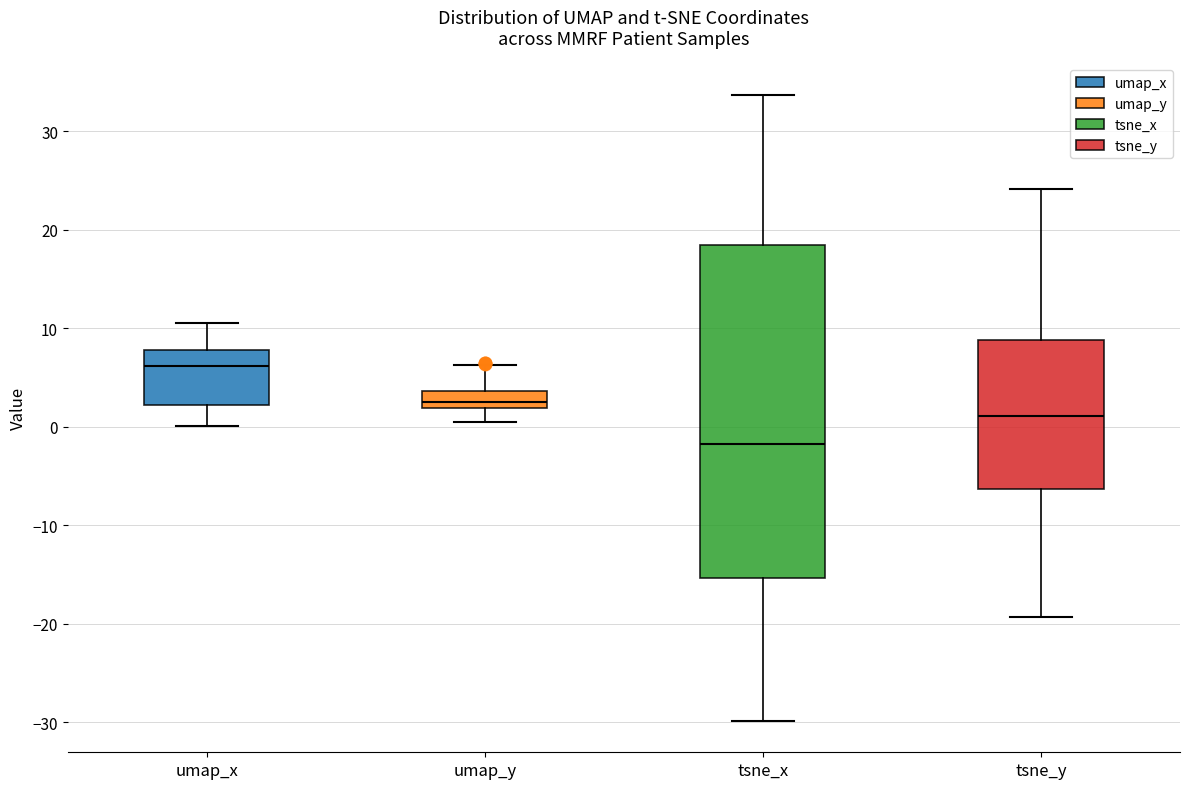

Comparing the boxes themselves (not the whiskers), which one is the tallest?

tsne_x